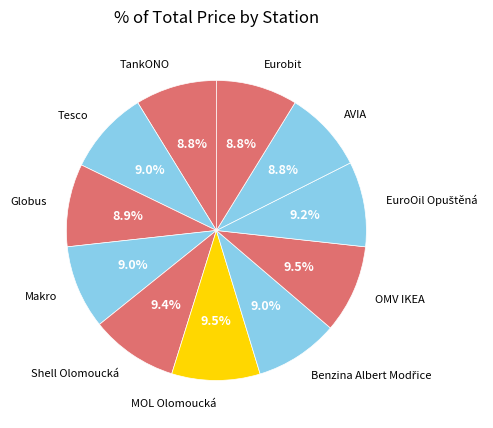

Combined, do AVIA and TankONO account for over 50%?

No